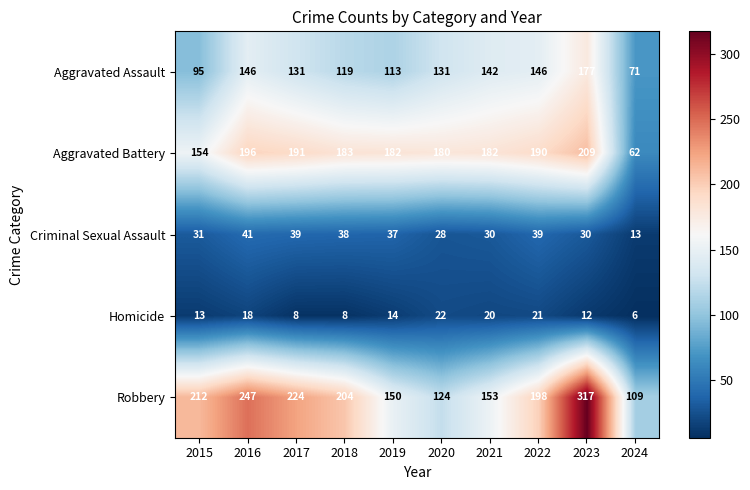

At which label is Robbery closest to 213?

2015